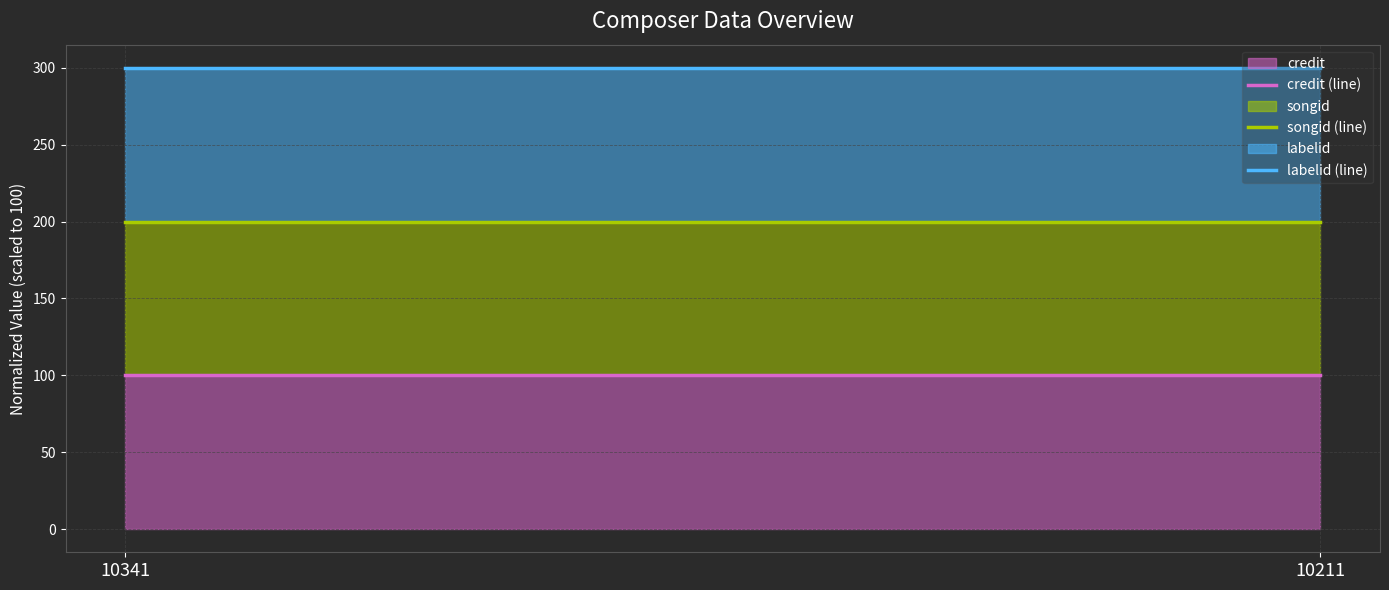

The value of labelid (line) at 10211 is 101. True or false?

False